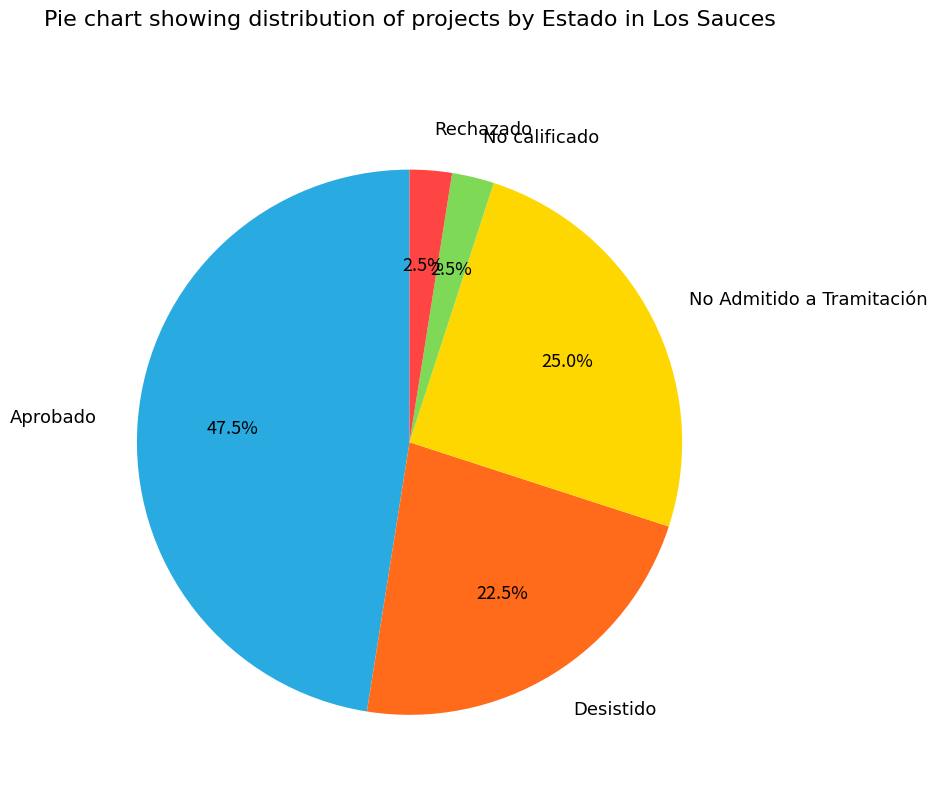

Does any single category account for the majority?

No